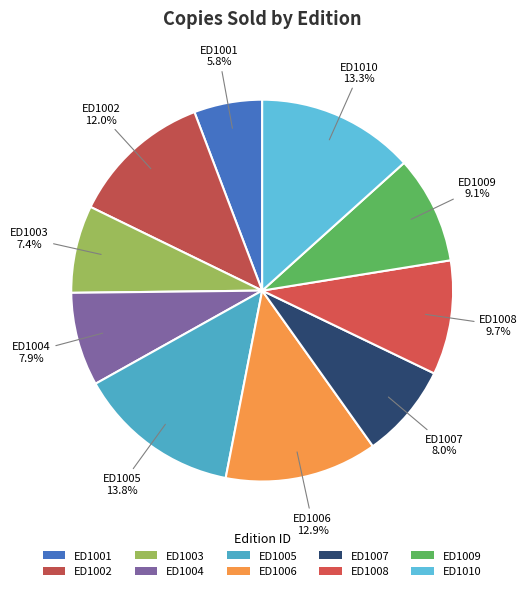

Does ED1008 represent more than half of the total?

No